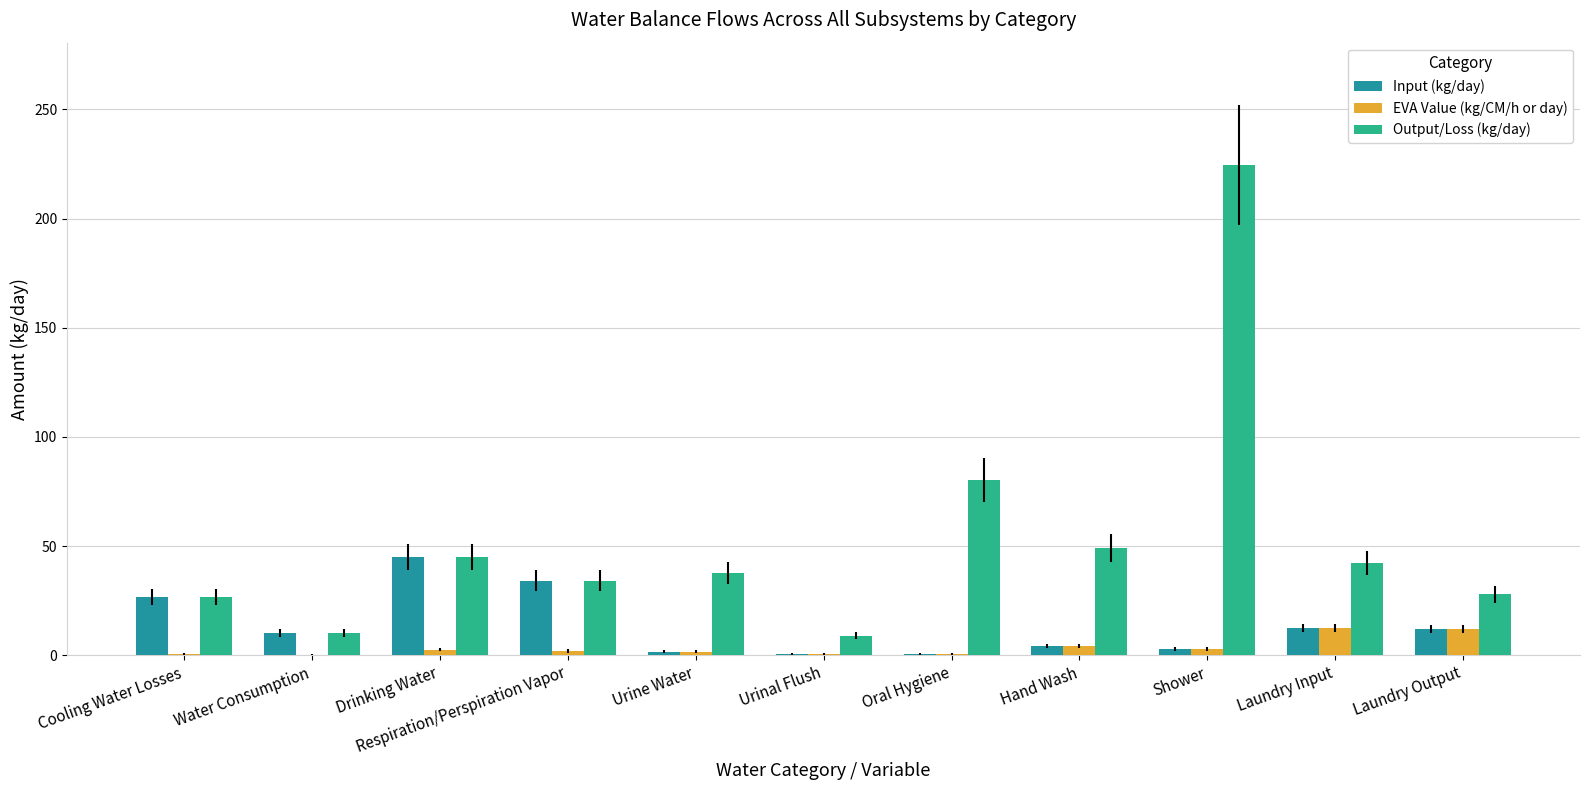

What are all the series names shown in the legend?

Input (kg/day), EVA Value (kg/CM/h or day), Output/Loss (kg/day)